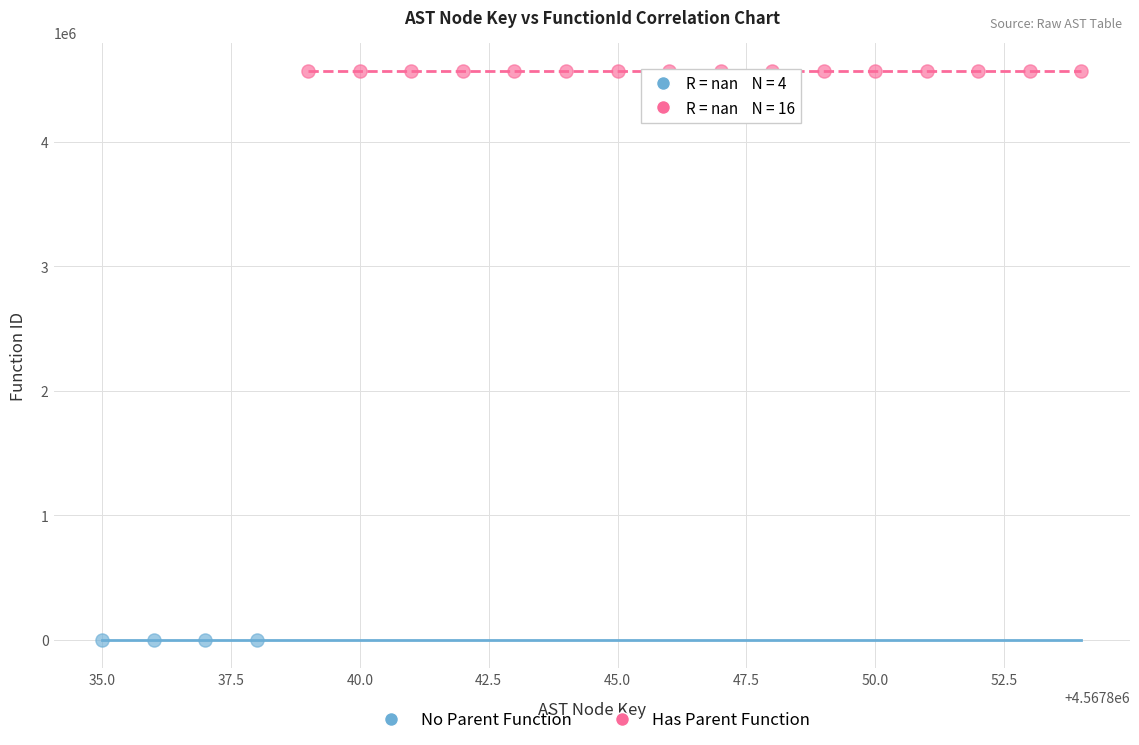

Which series contains the lowest Y value?

No Parent Function